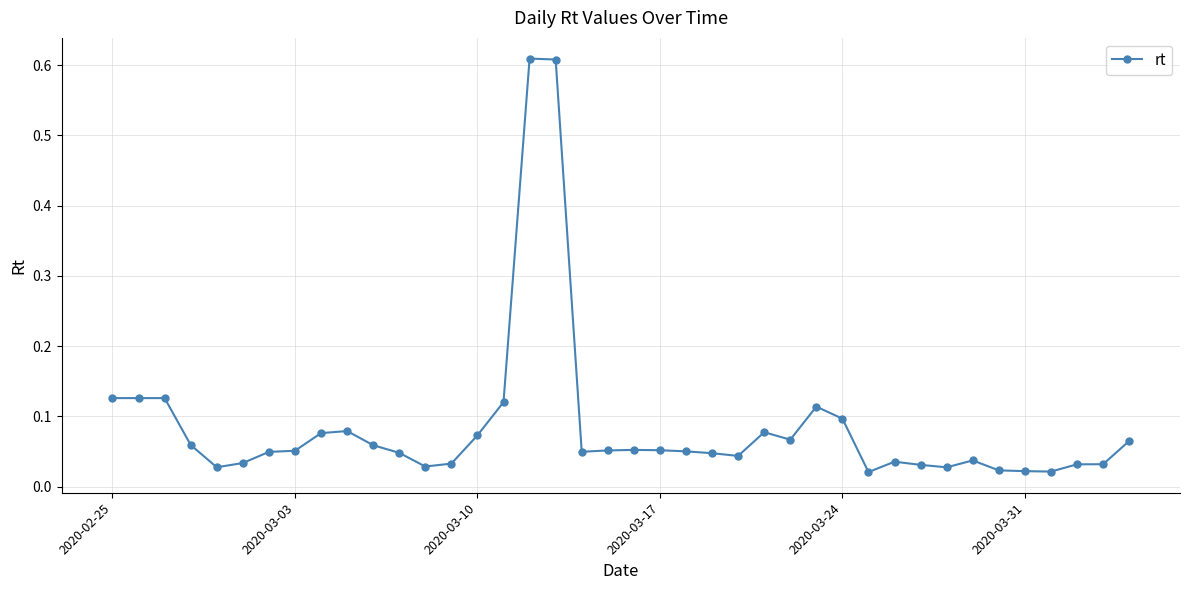

What is the sum of all values?

3.4